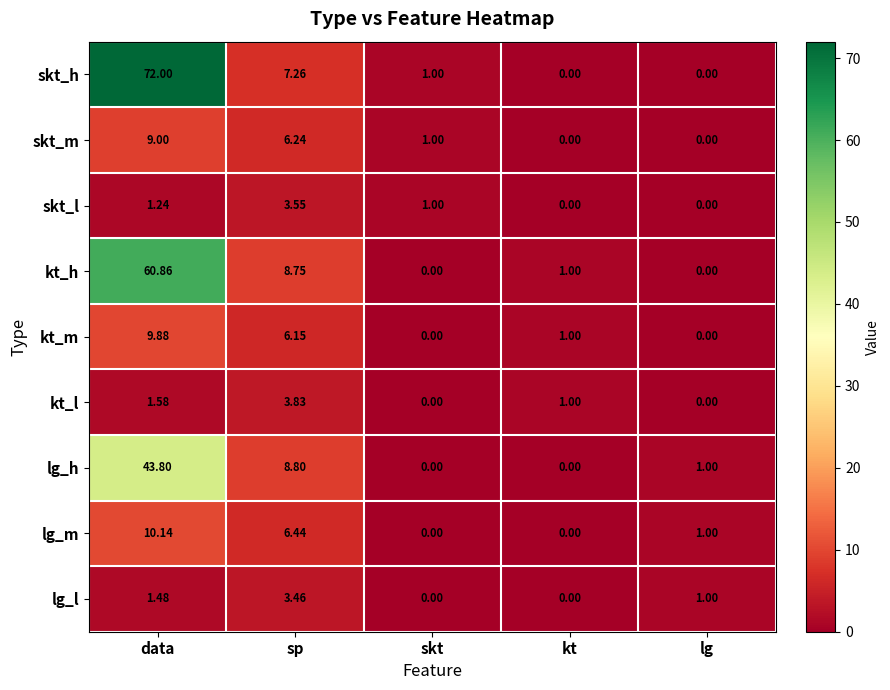

At which category is the sum across all series the highest?

data